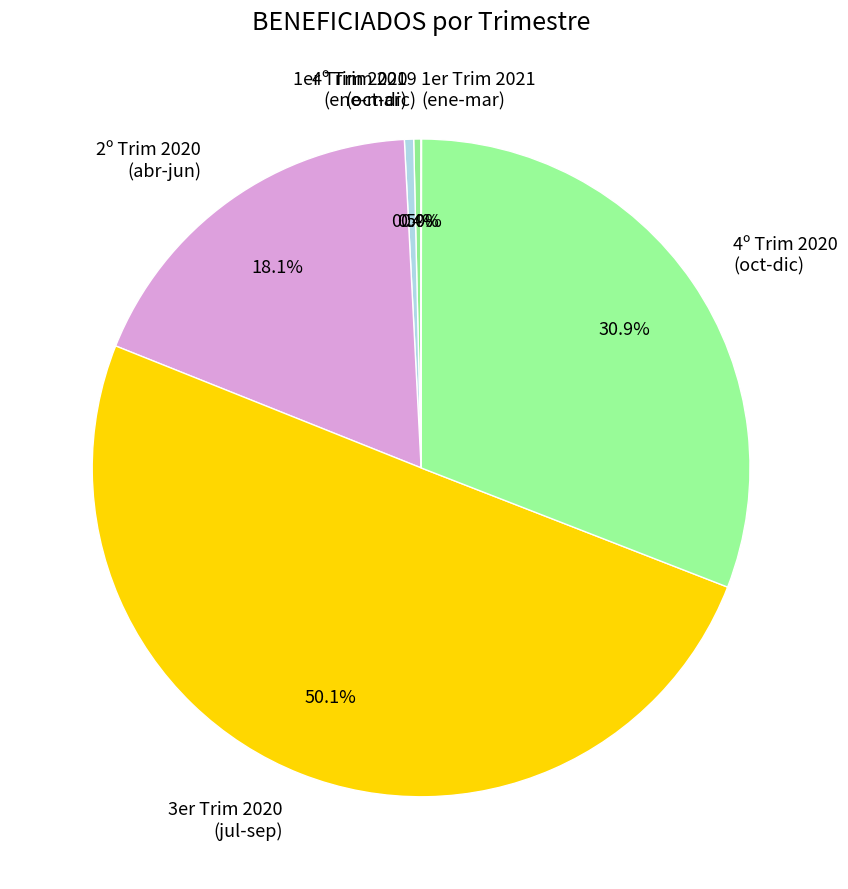

Which category accounts for the majority?

3er Trim 2020 (jul-sep)